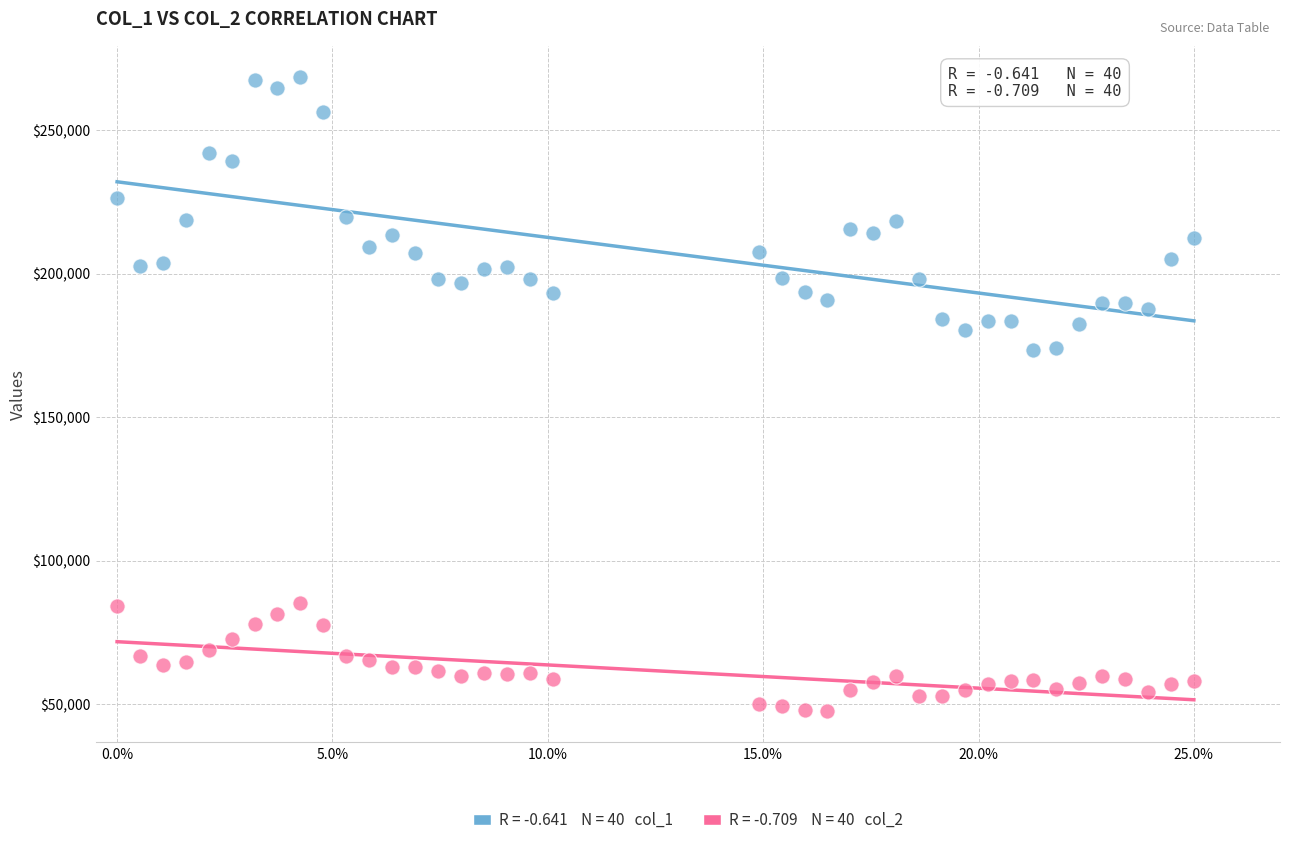

Across all data points, what is the range of Y values (max minus min)?

220779